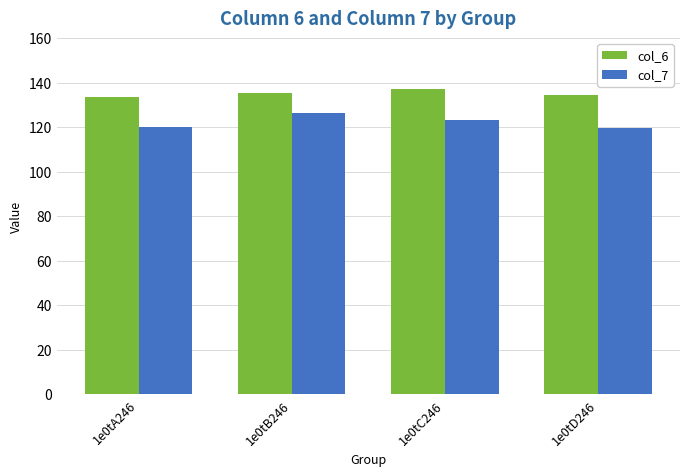

Is it true that col_7 equals 180.7 at 1e0tA246?

False